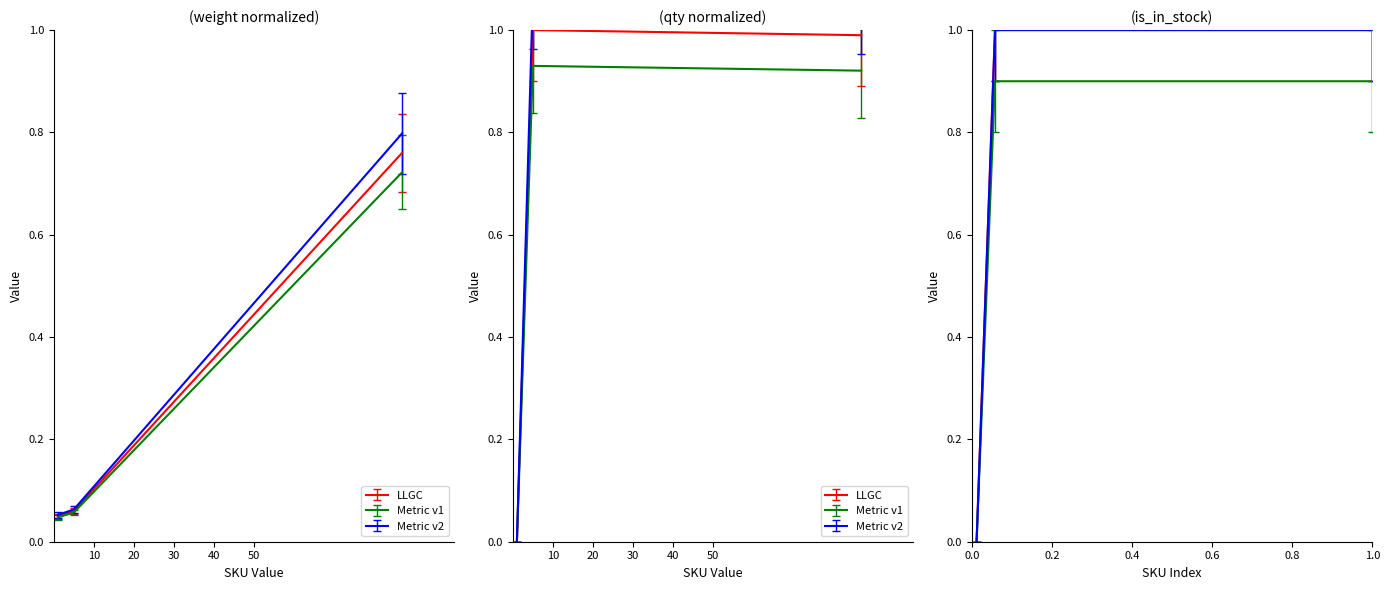

What is the total value across all series at 10?

0.1